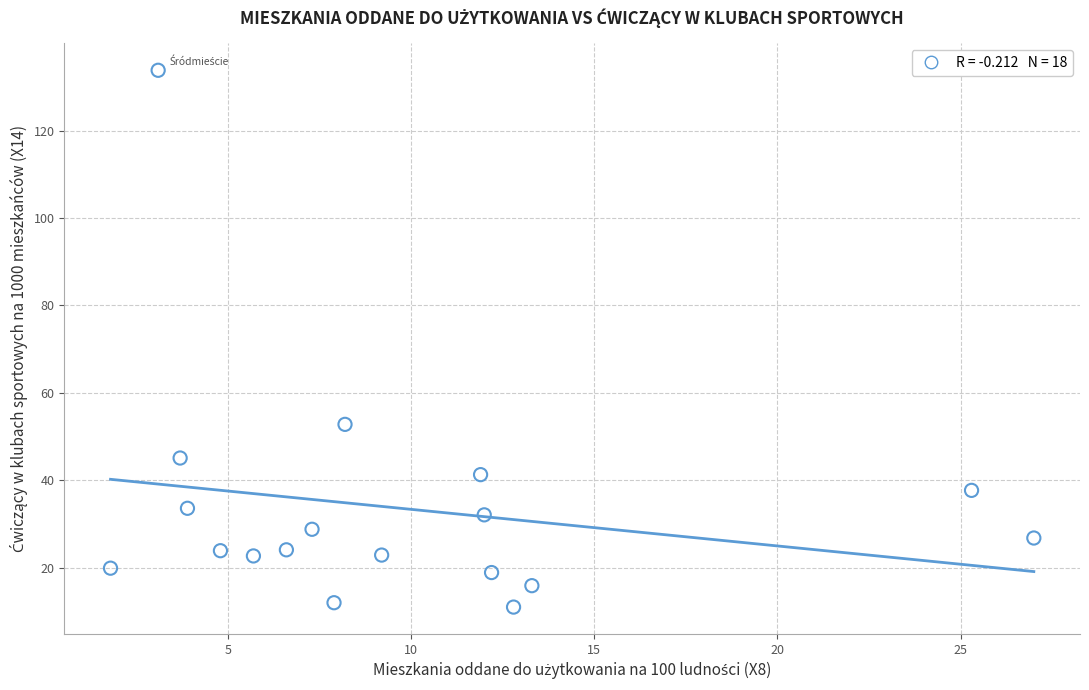

What Y value in the scatter plot is closest to 72?

52.8